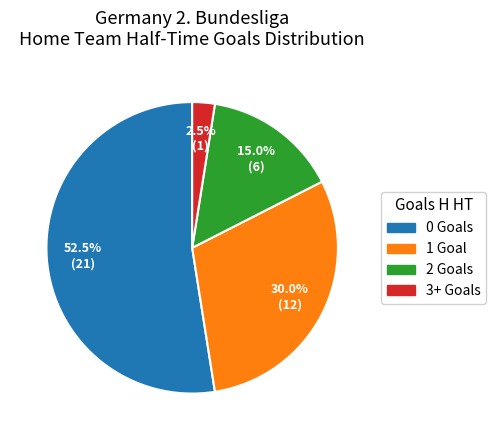

Does any single category account for the majority?

Yes